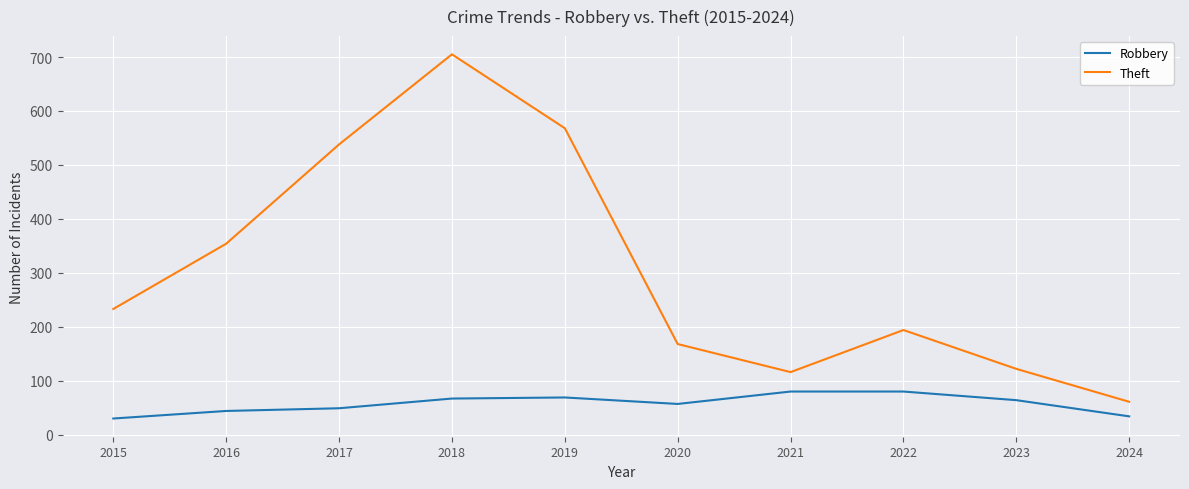

Does the chart have visible grid lines?

Yes